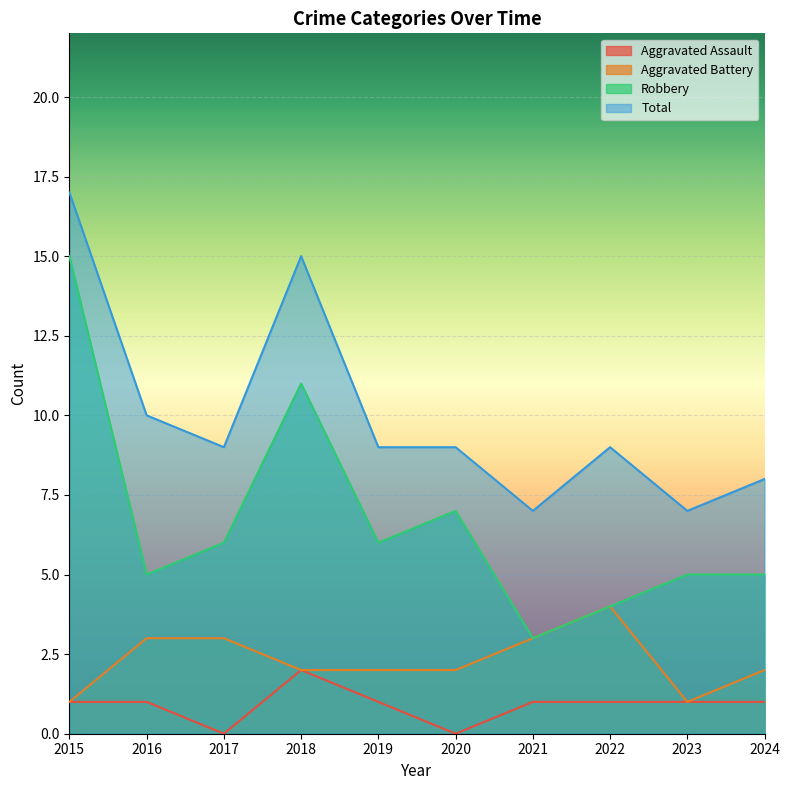

True or false: Robbery and Aggravated Assault intersect in this chart.

False